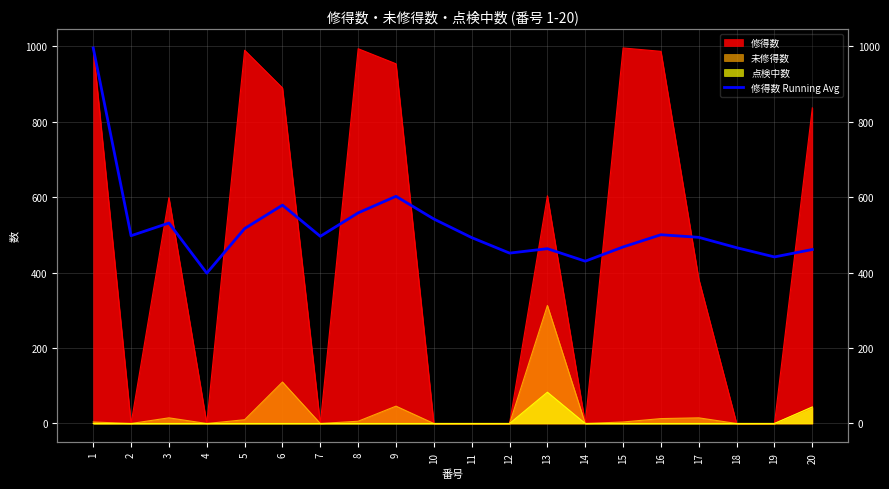

True or false: the data shows 602.6 at 9.

True